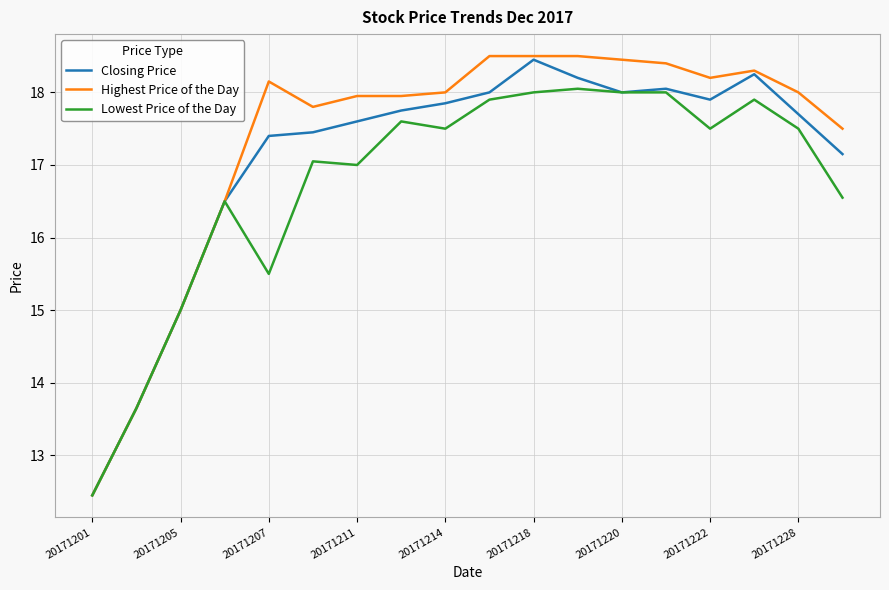

Rank the series by their average value, from highest to lowest.

Highest Price of the Day, Closing Price, Lowest Price of the Day